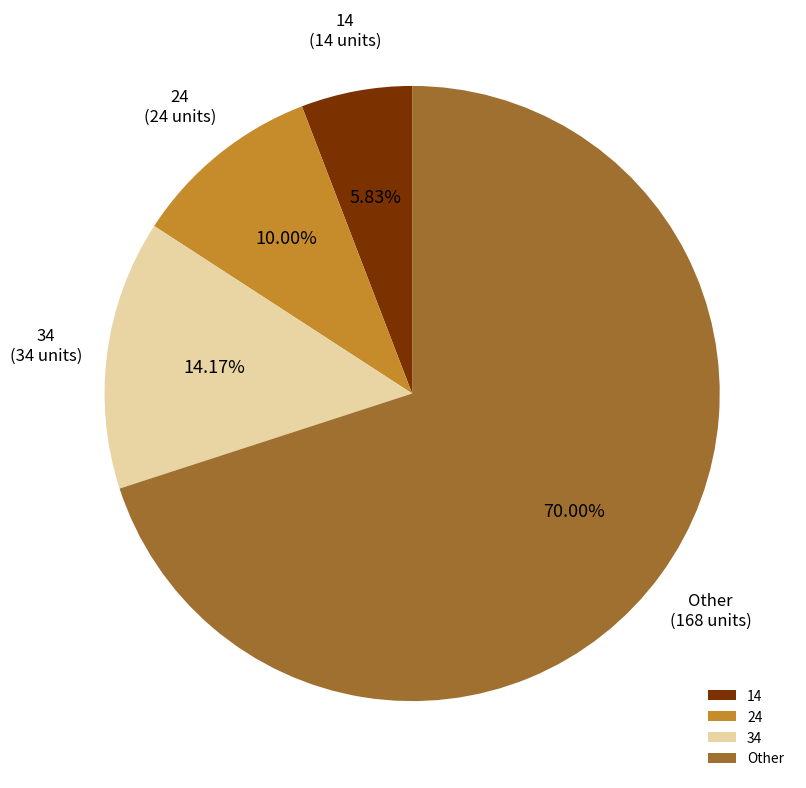

Rank the categories by value from lowest to highest.

14, 24, 34, Other